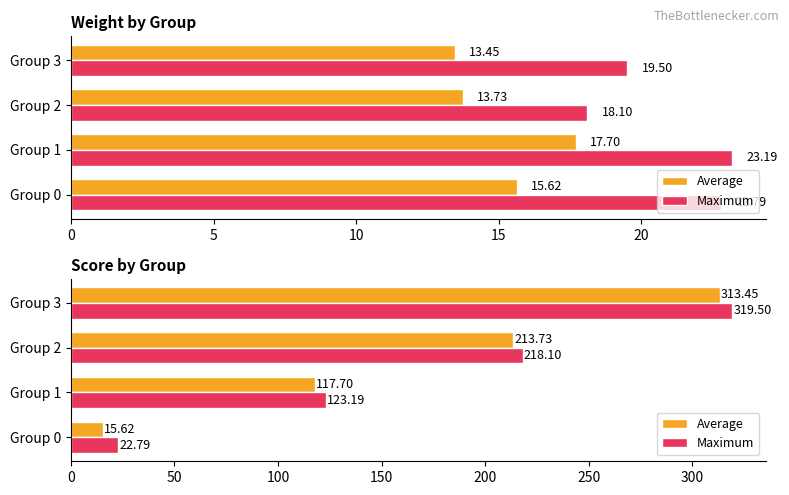

Which series has the widest spread of values?

Average